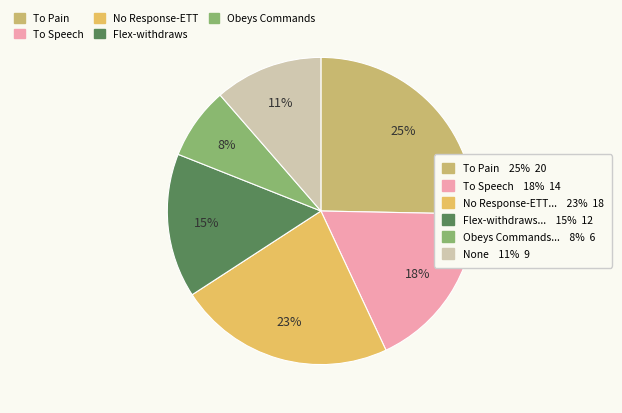

Which slice is the largest?

To Pain